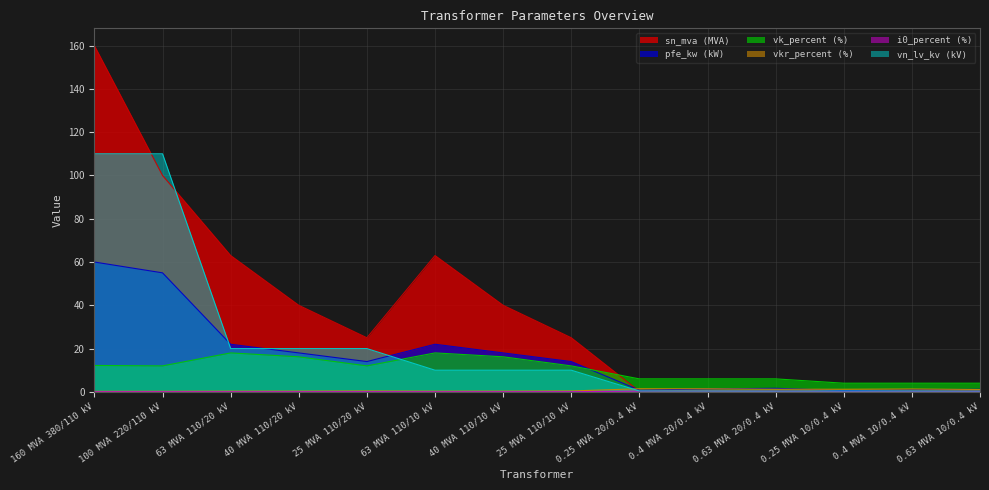

What is the difference between the second highest and second lowest values in the vkr_percent series?

1.2